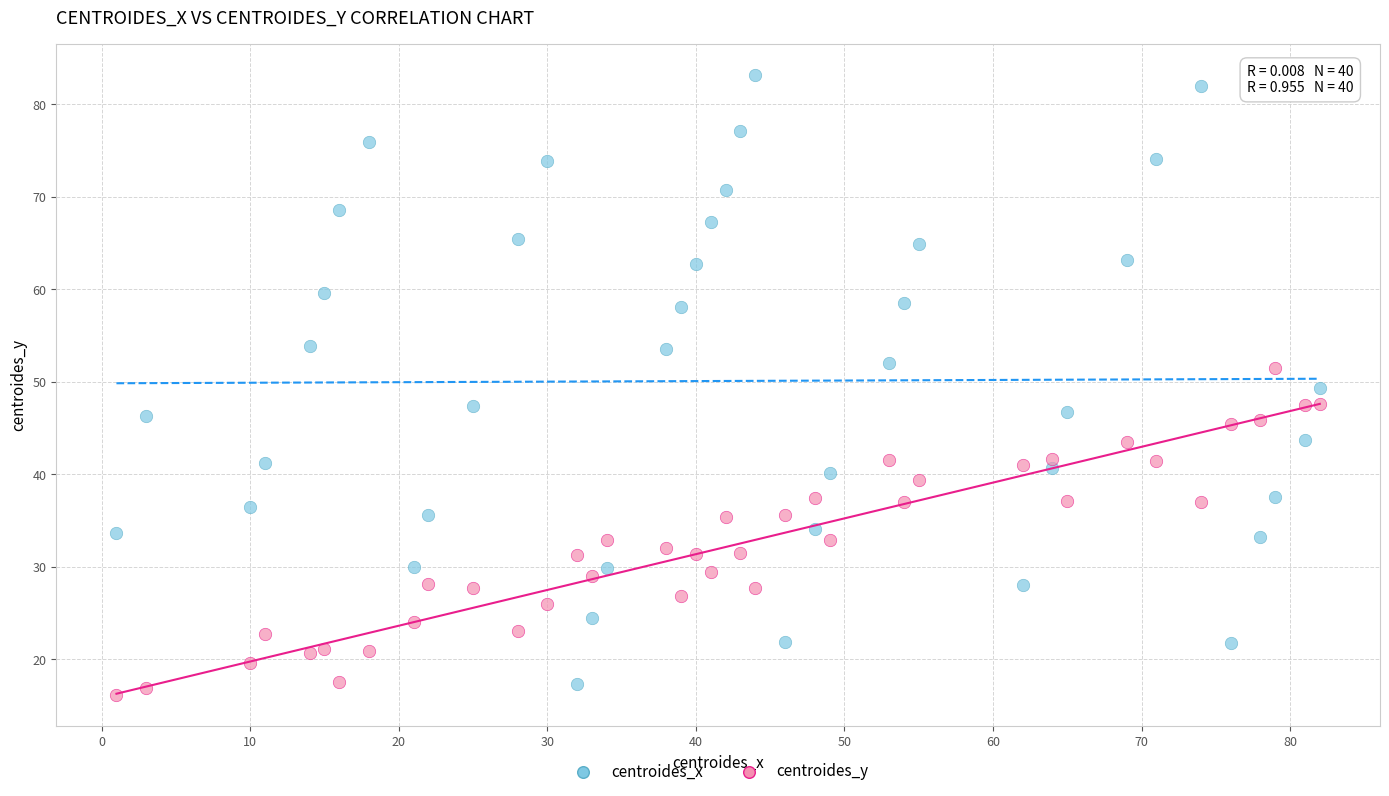

What are all the series names shown in the legend?

centroides_x, centroides_y